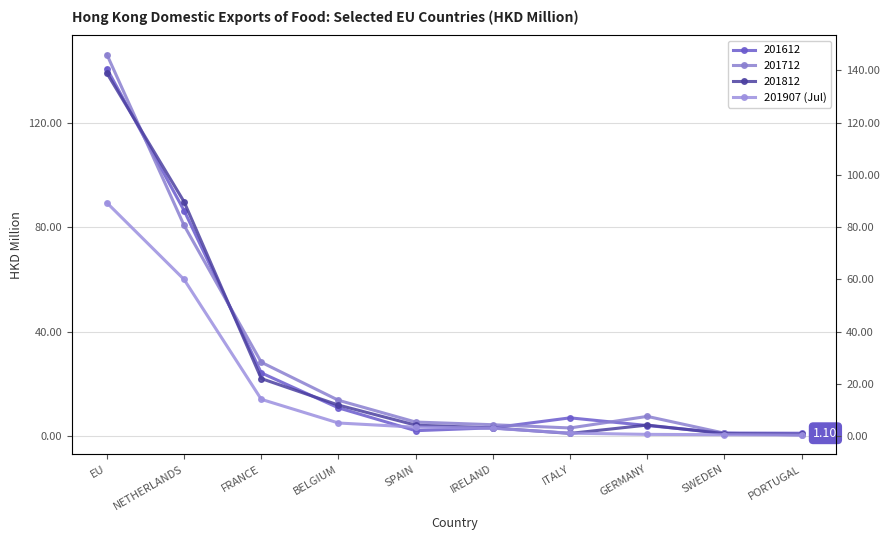

What is the difference between the second highest and second lowest values?

59.4